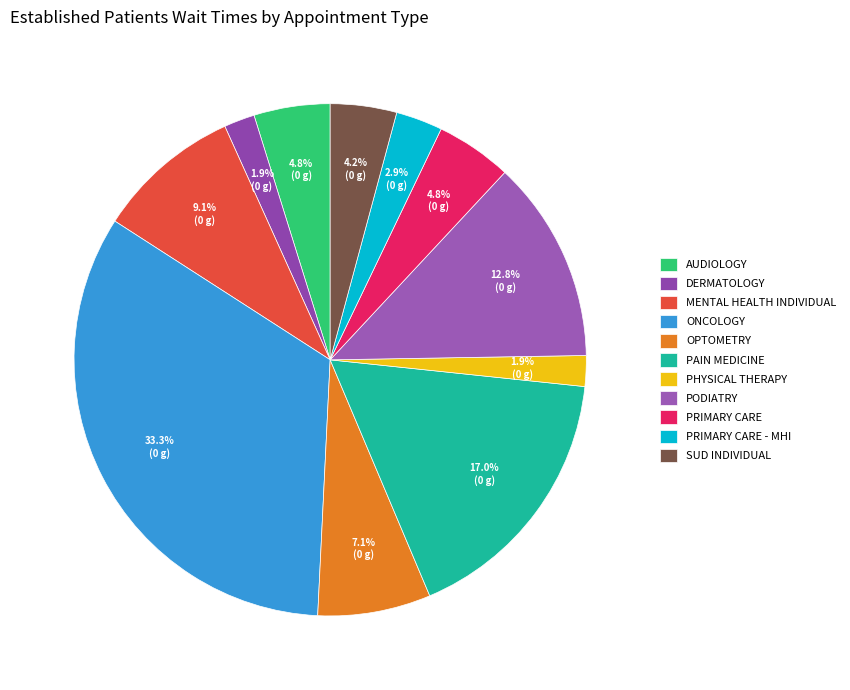

To the nearest percent, what percentage of the pie is MENTAL HEALTH INDIVIDUAL?

9%